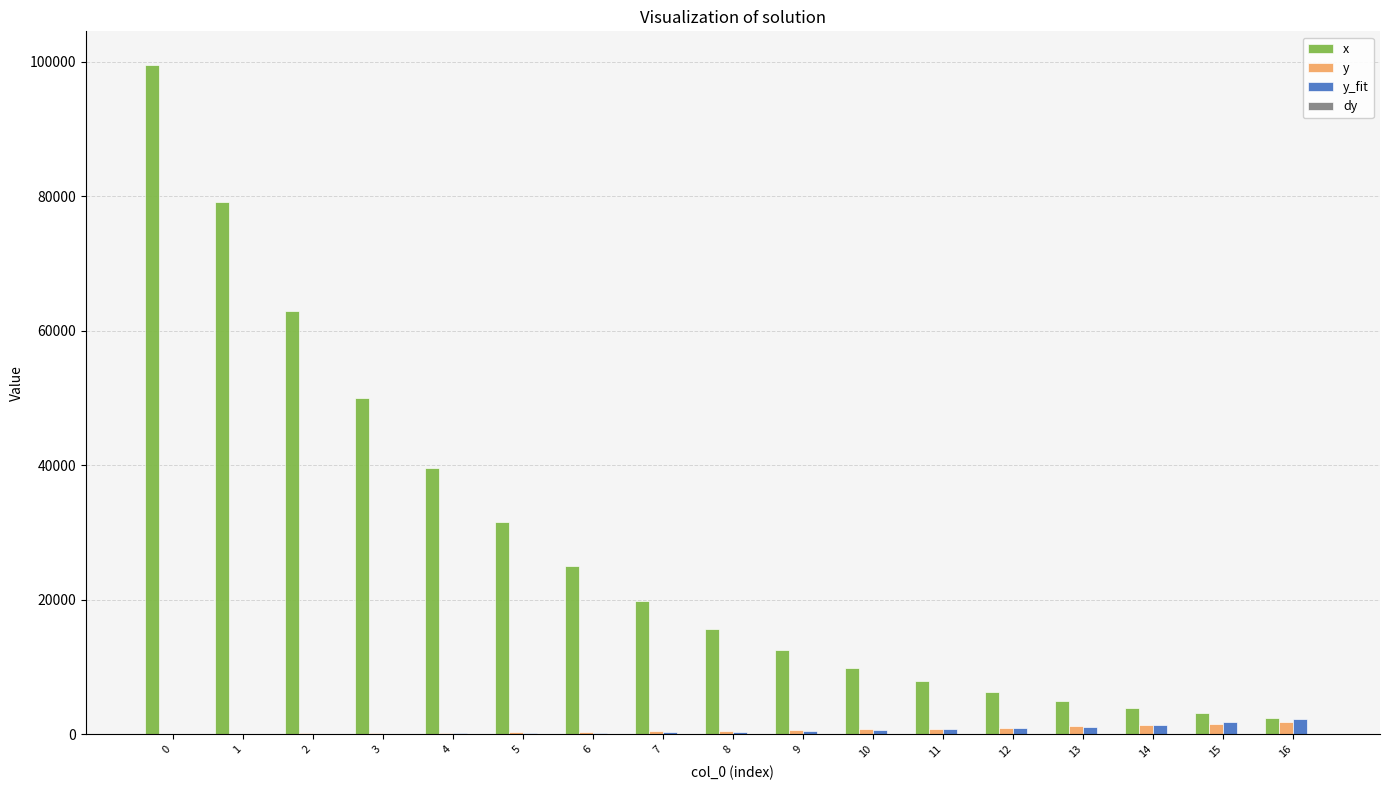

What is the sum of all y values?

11558.0